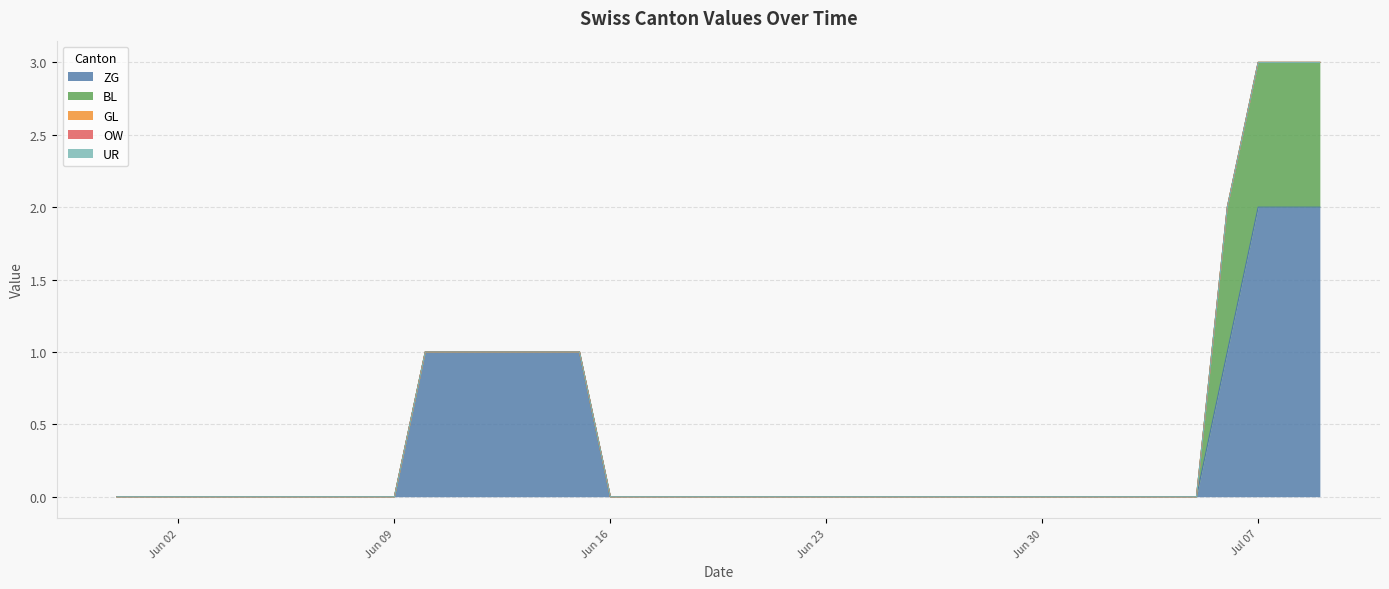

Between 2020-06-30 and 2020-07-01, which series saw the biggest shift?

ZG